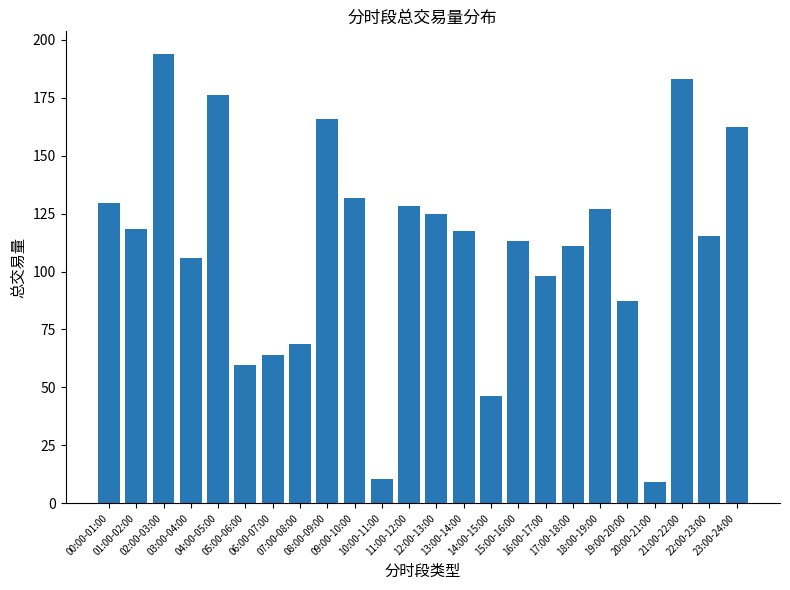

What is the difference between the second highest and second lowest values?

172.5